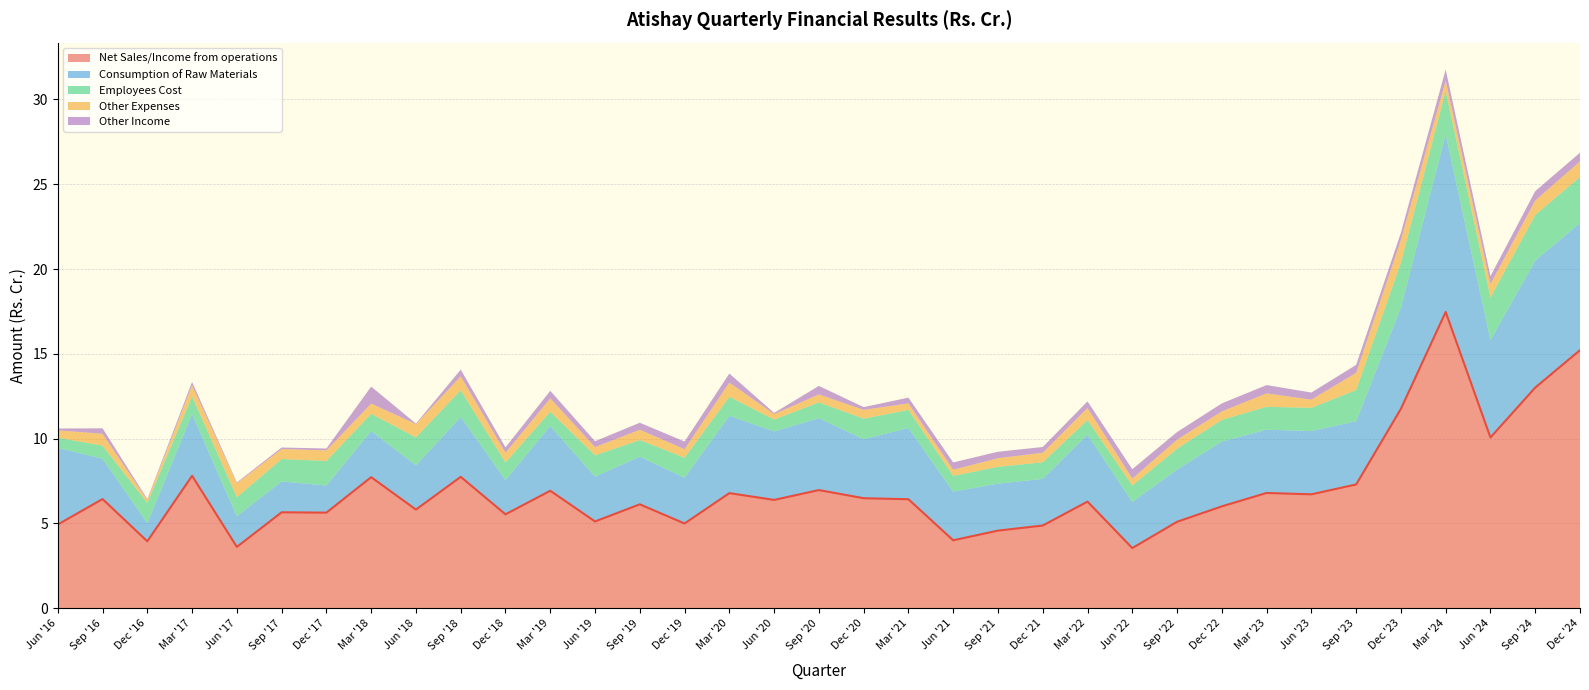

At which label is Other Expenses closest to 0?

Dec '16